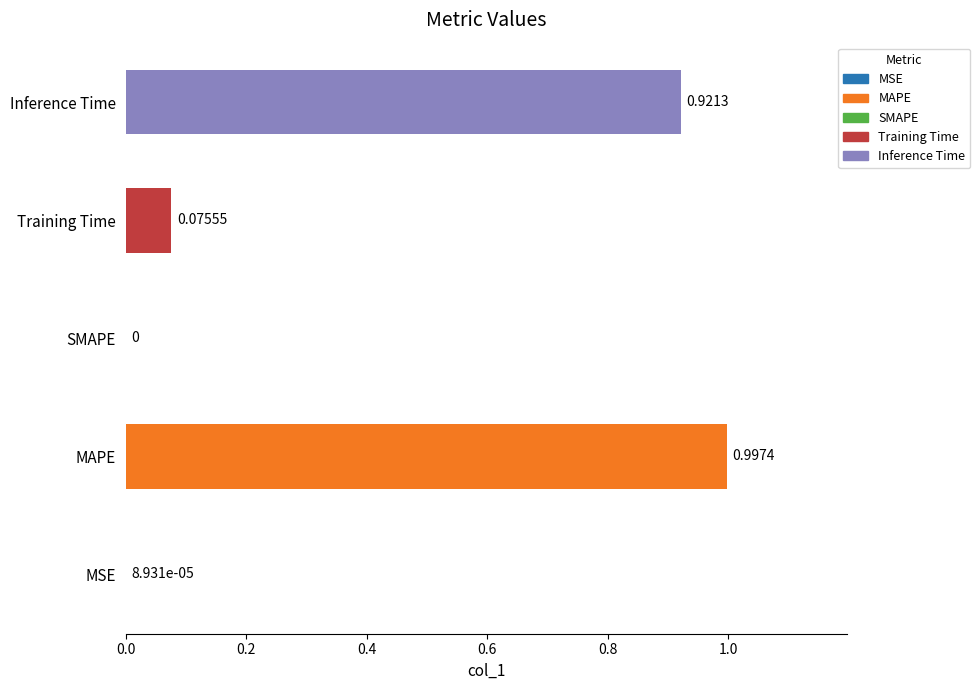

Does the chart contain stacked bars?

No